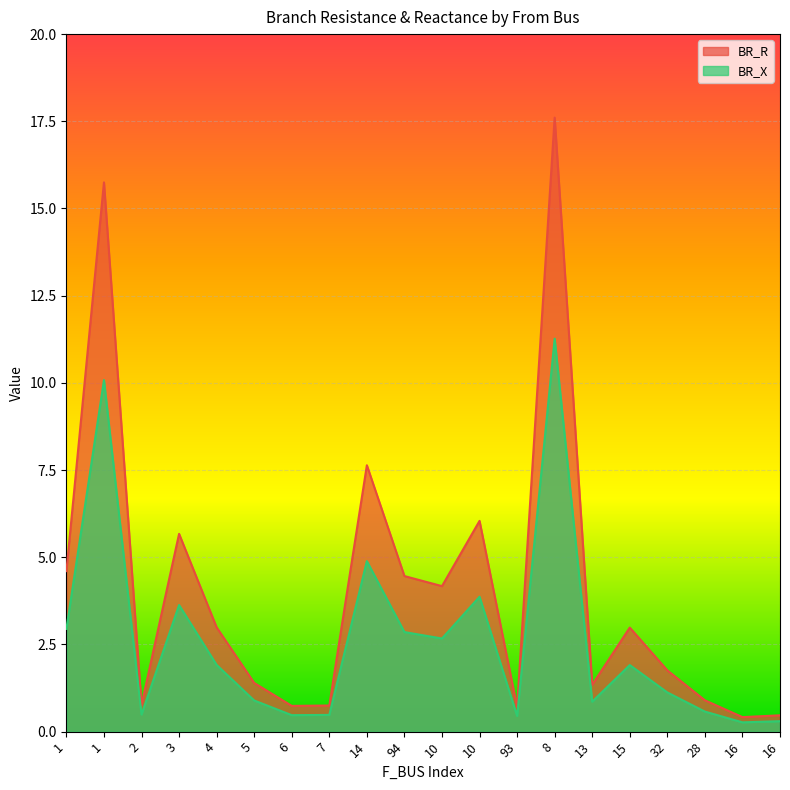

Which category has the highest value in the BR_R series?

8